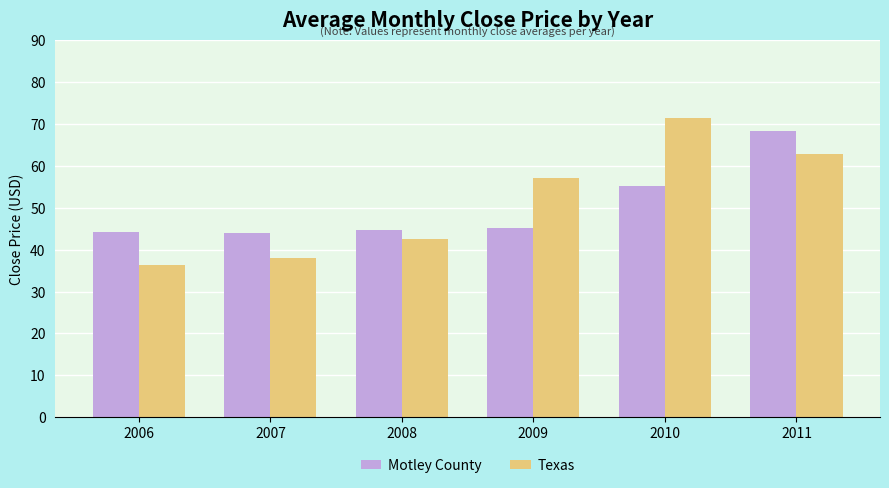

At which label is Motley County closest to 56?

2010